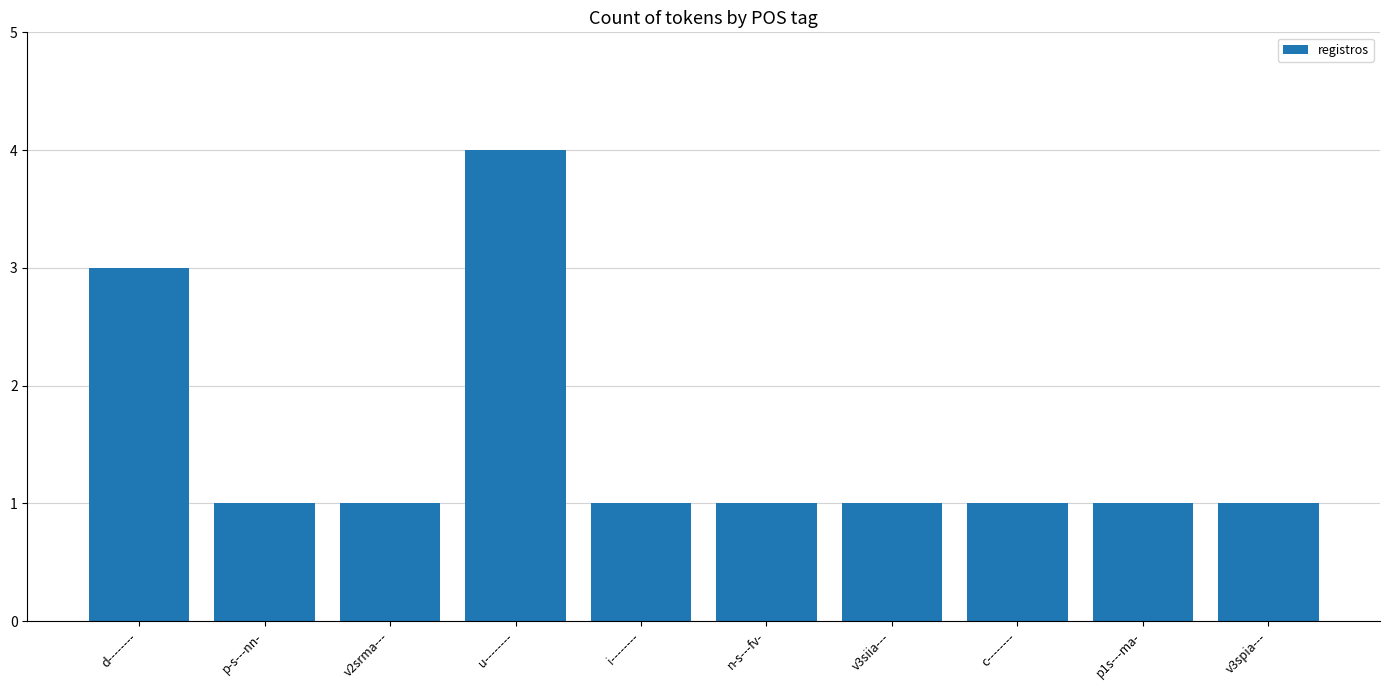

What is the greatest value displayed?

4